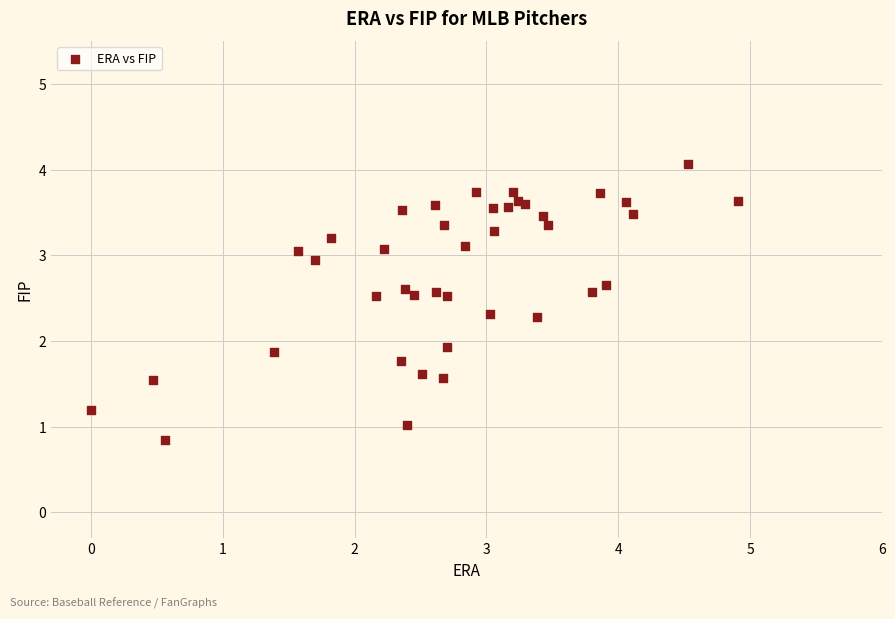

What Y value in the scatter plot is closest to 2?

1.9